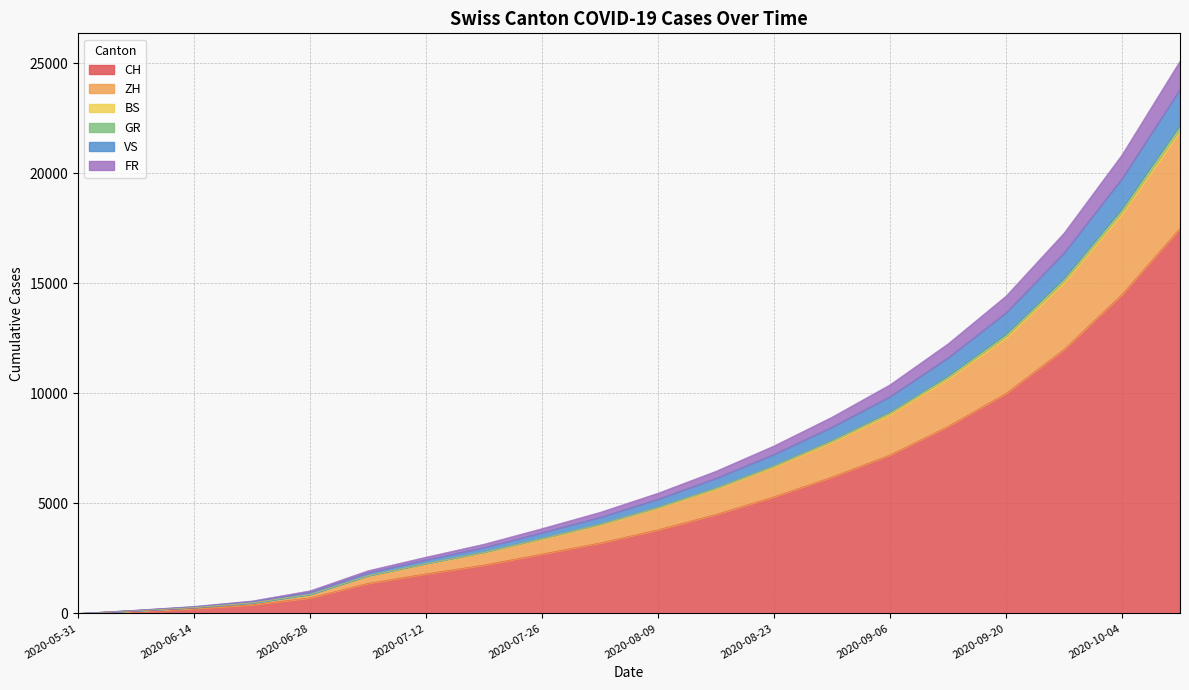

Which has a higher value, 2020-08-16 or 2020-07-12?

2020-08-16